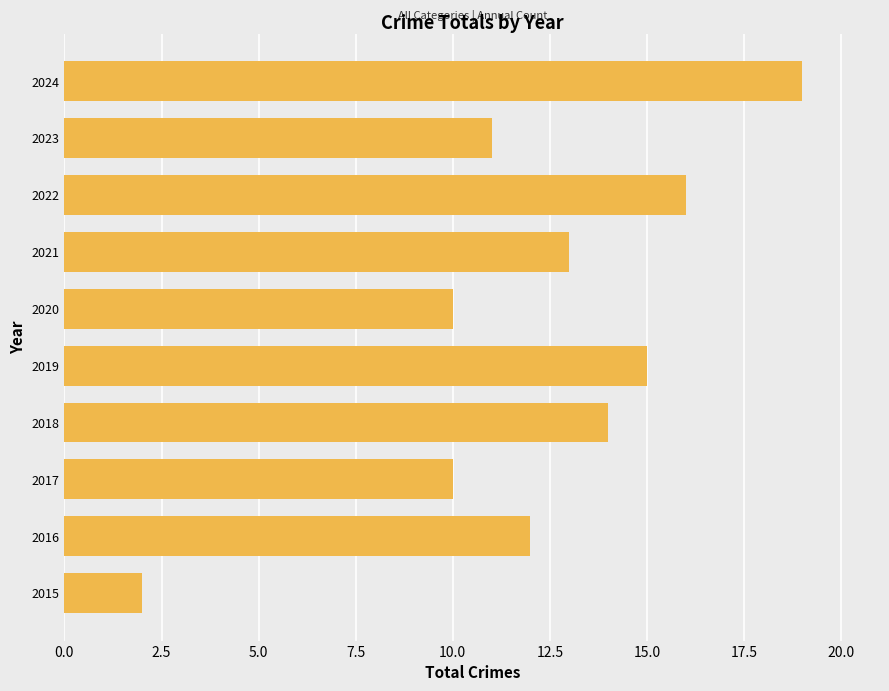

Is it true that the value at 2024 is 19?

True